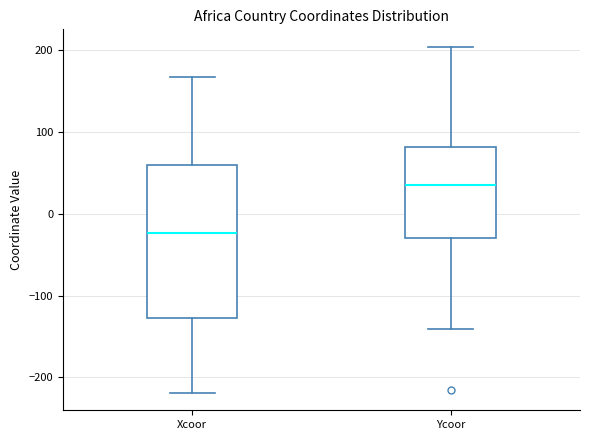

Where does the upper whisker of the box for Ycoor end on the y-axis? The values are not printed on the chart, so give them approximately, as read against the axis.

200